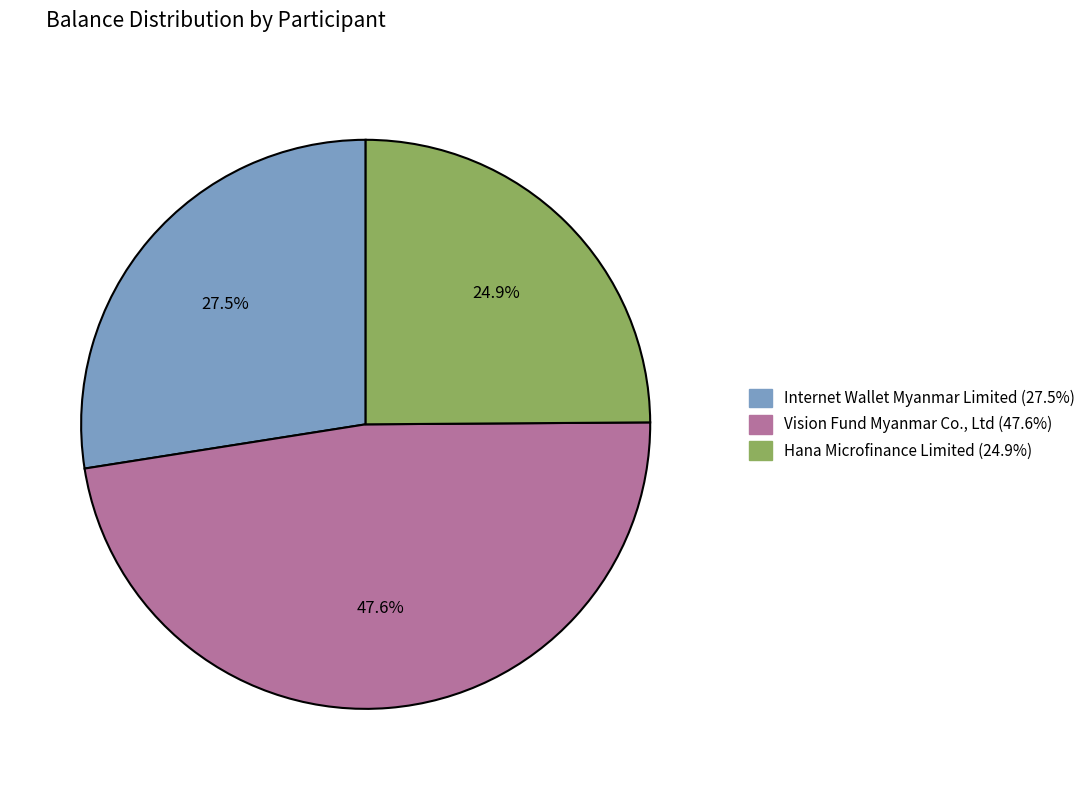

Does any single category account for the majority?

No